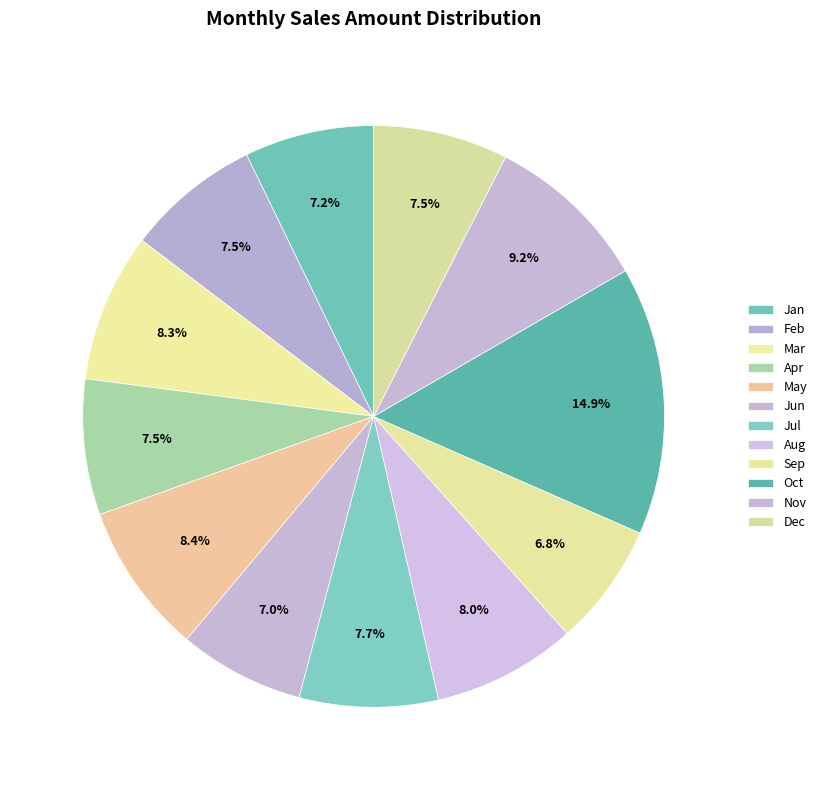

Is it true that Apr is 8% of the pie?

True